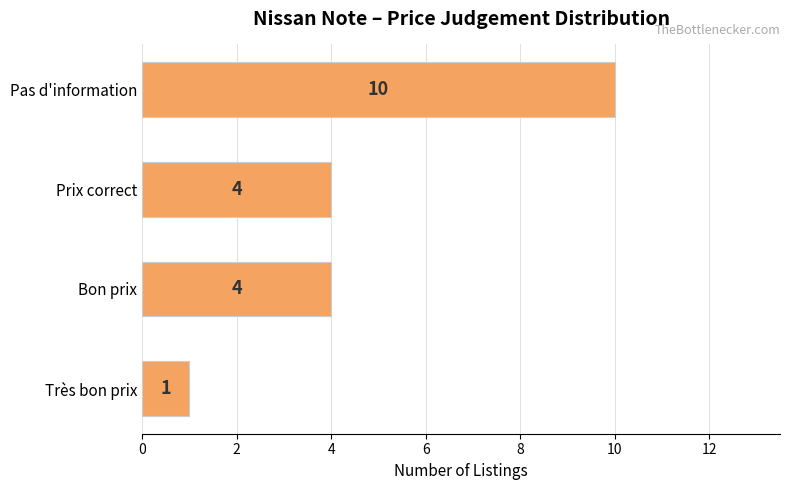

What is the change in value from Prix correct to Pas d'information?

+6